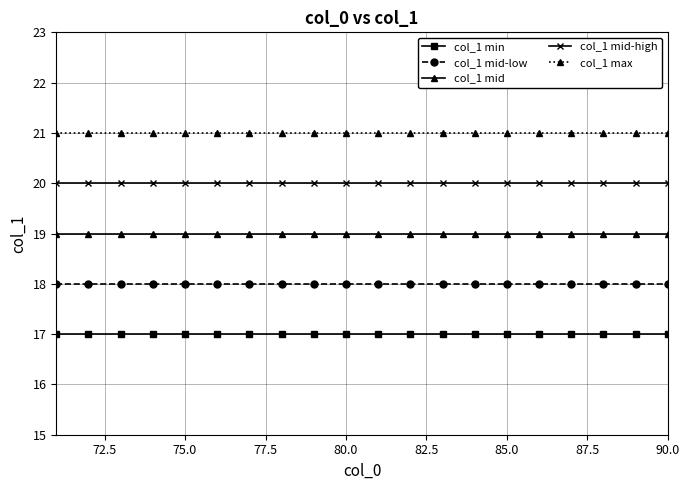

Does the chart have visible grid lines?

Yes